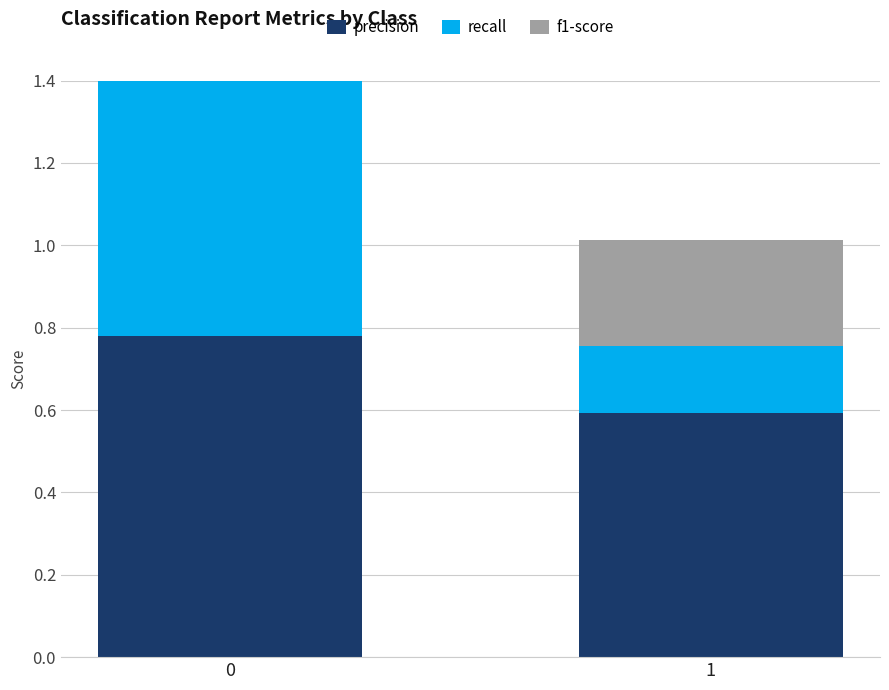

At which label does f1-score reach its minimum?

1